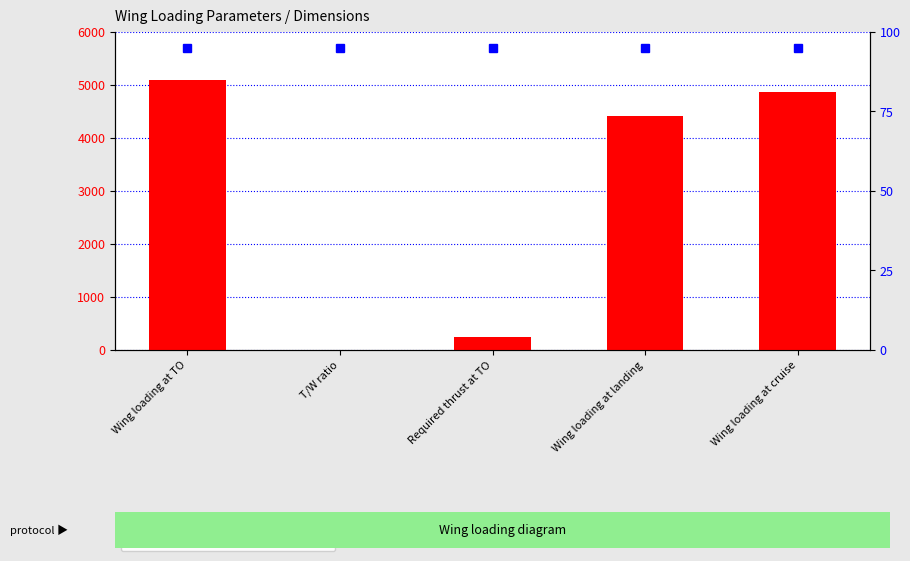

List the labels in order of value, largest first.

Wing loading at TO, Wing loading at cruise, Wing loading at landing, Required thrust at TO, T/W ratio